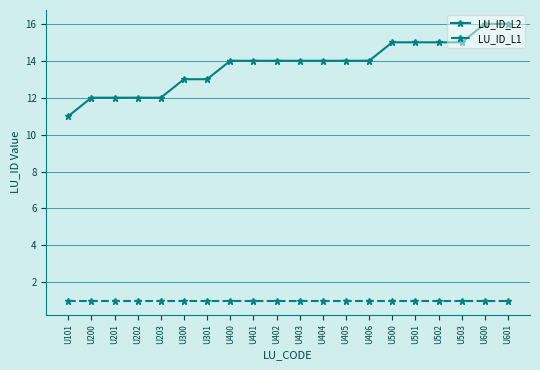

What is the value of the LU_ID_L1 point at the 2nd from the left?

1